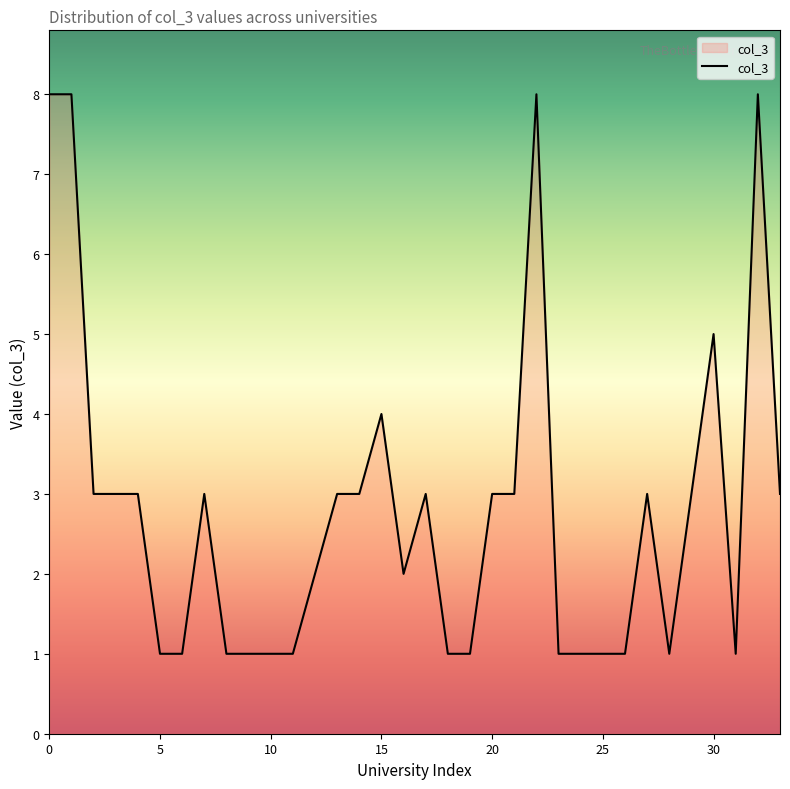

What is the difference between the maximum and minimum values?

7